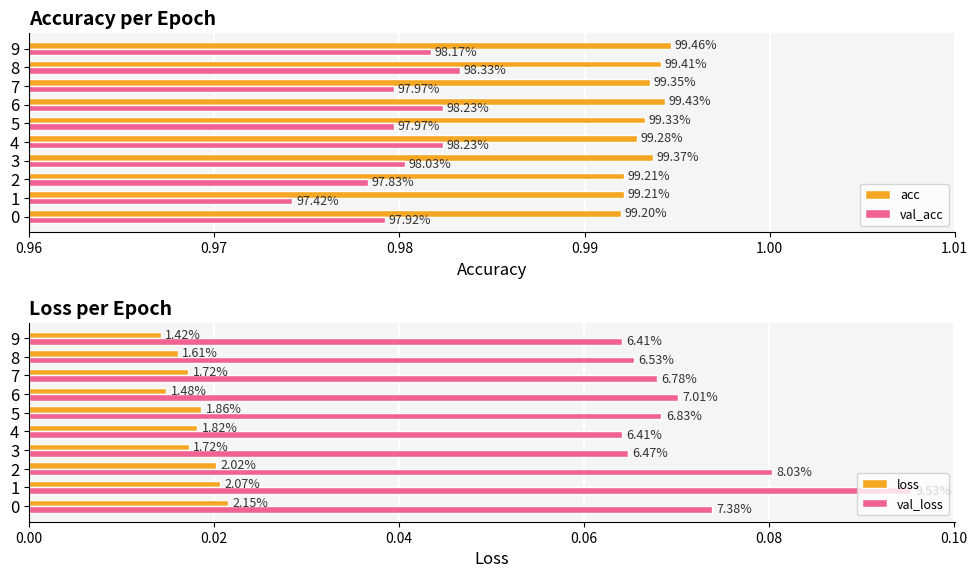

At how many categories does at least one series exceed 0?

10